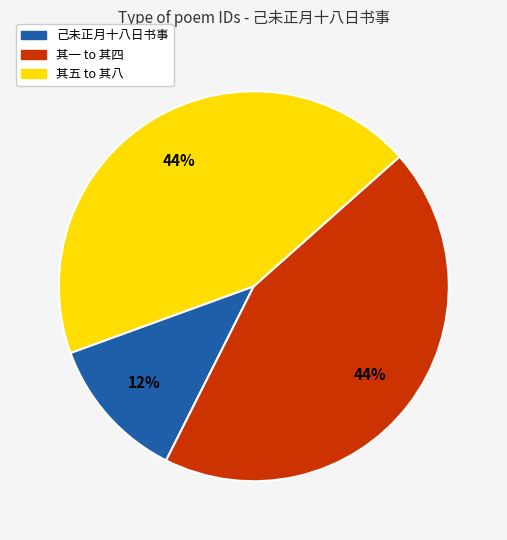

Is there a majority slice in this chart?

No